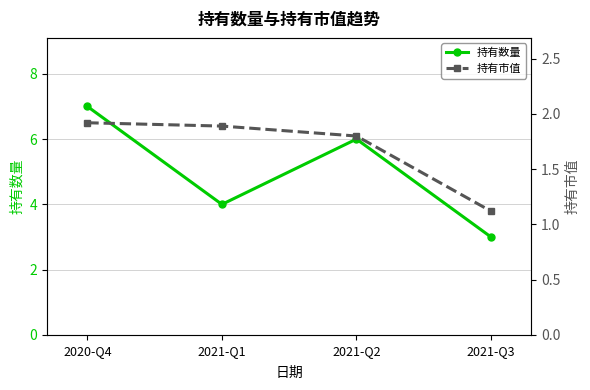

Count the 持有市值 values in the range 1 to 2.

4